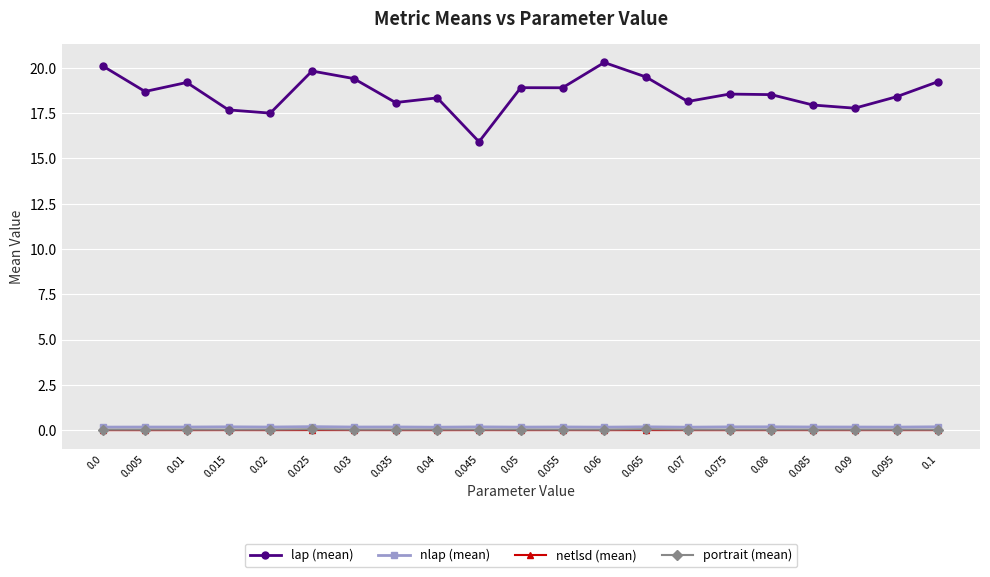

True or false: portrait (mean) has more than 1 points higher than both neighbors.

True